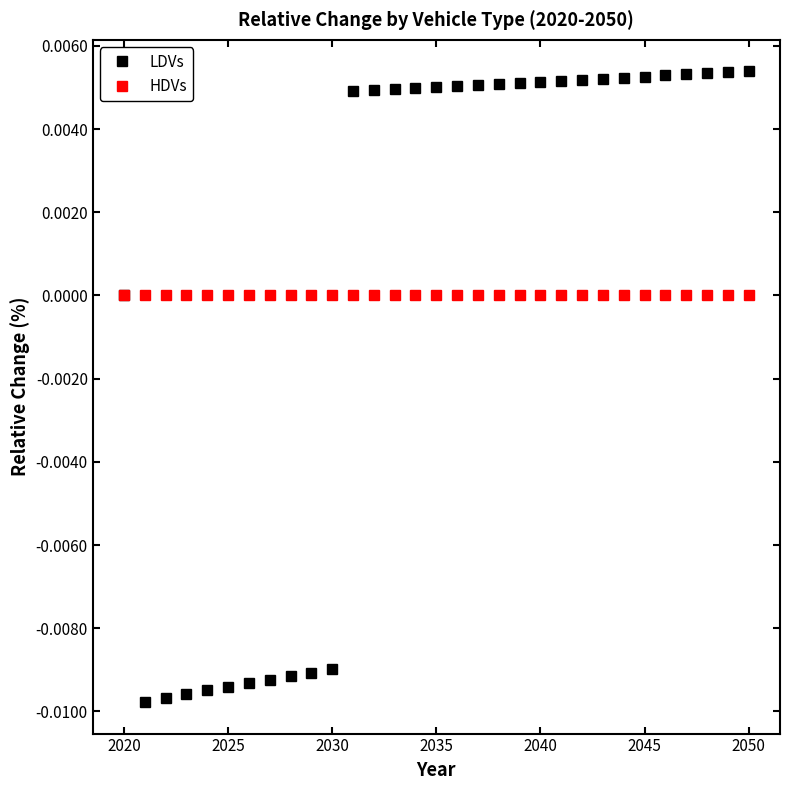

List the series in order of their peak value, lowest first.

HDVs, LDVs